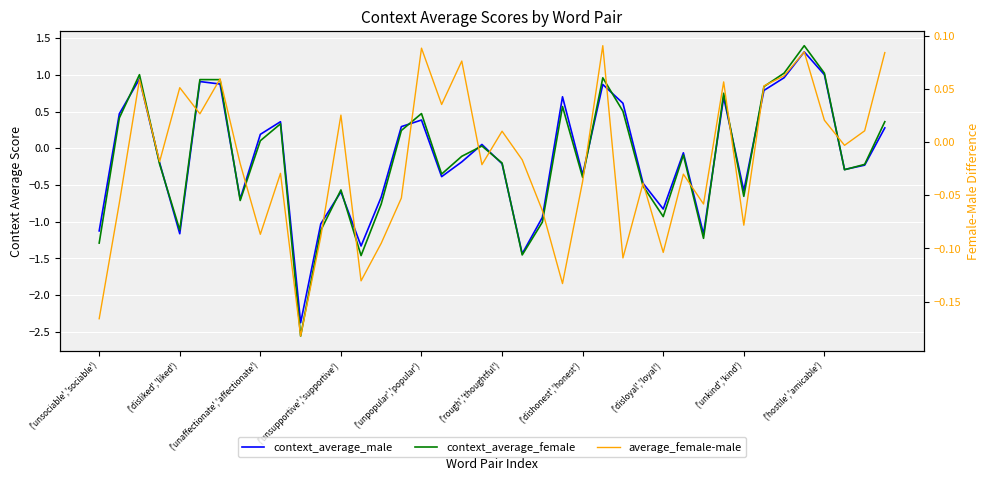

What is the label of the 14th point from the left?

13